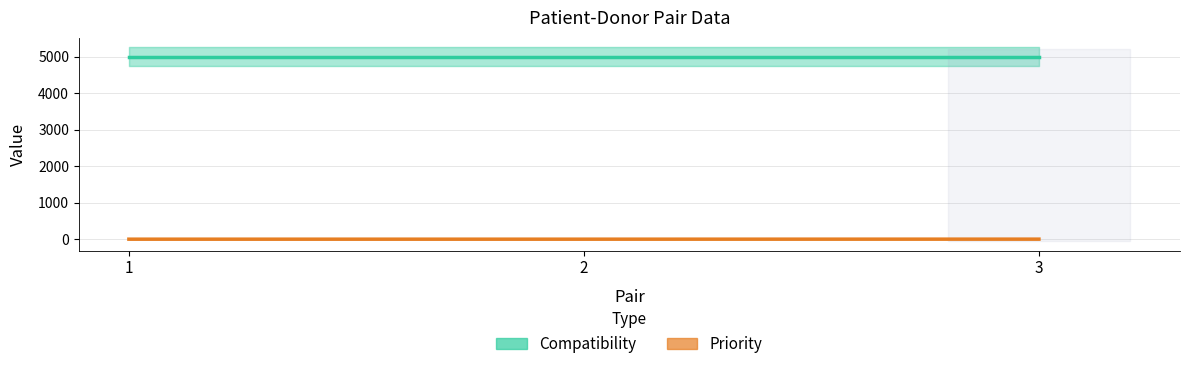

At 3, list the series in order from largest to smallest.

Compatibility, Priority